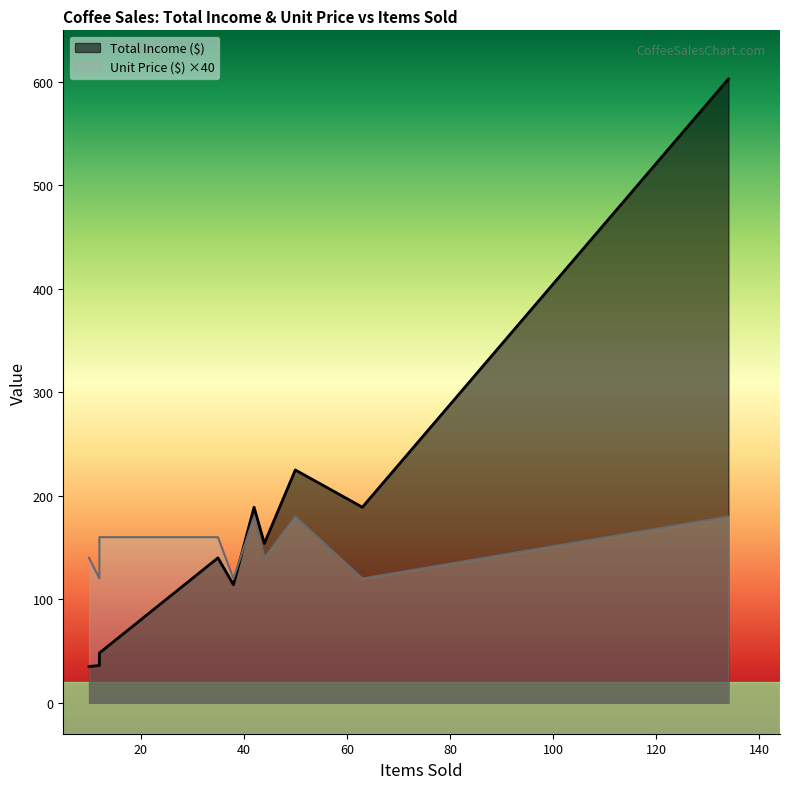

How many data points does each series have?

10